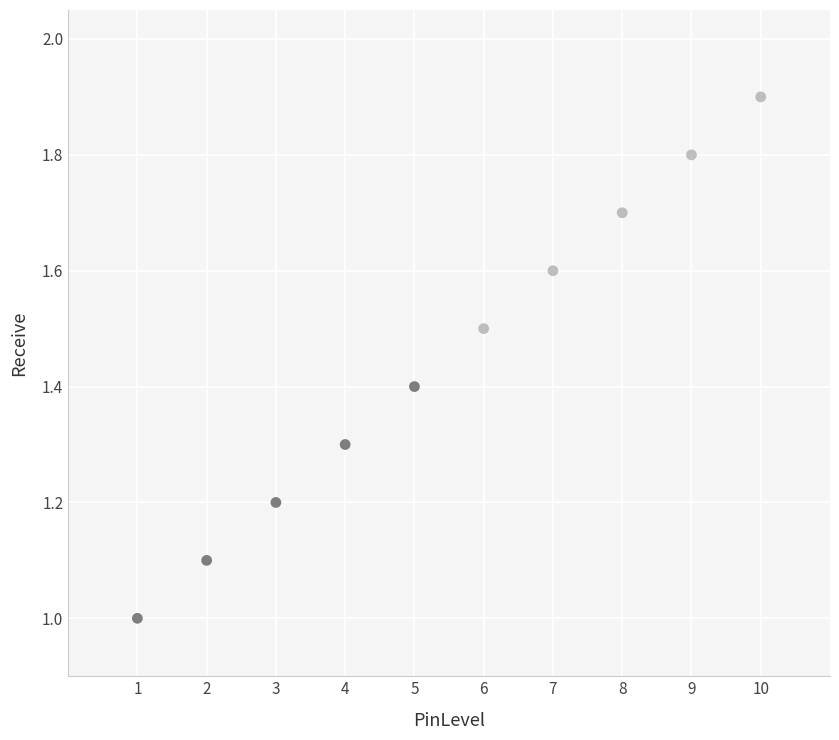

What is the range of X values (max minus min)?

9.0